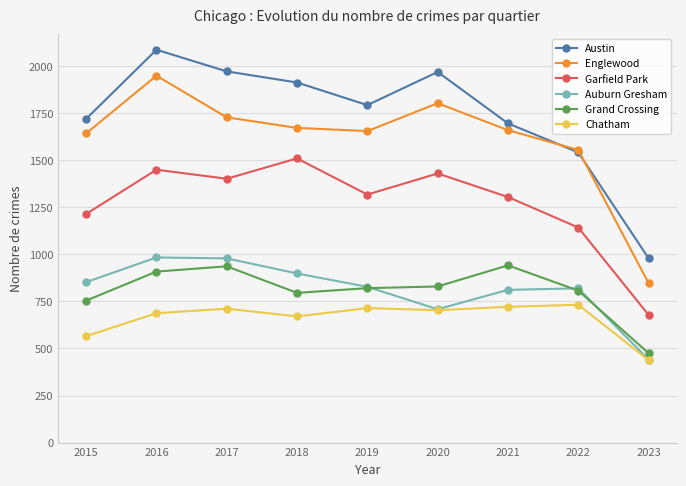

At which category does Englewood reach its first local peak?

2016